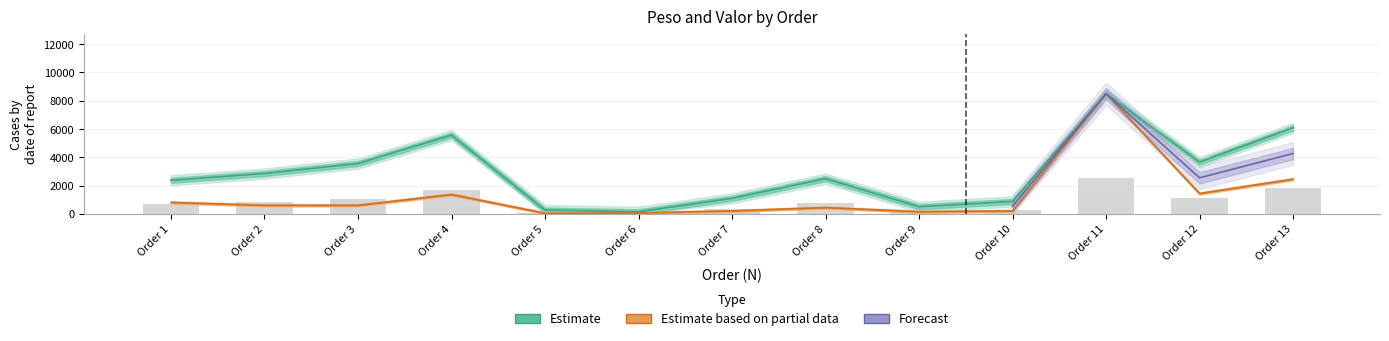

What value does the VALOR series have at Order 12?

3660.5